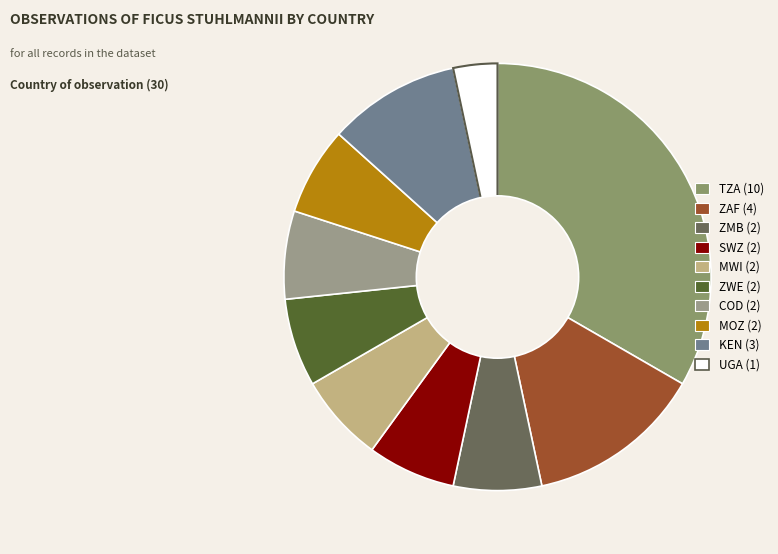

True or false: UGA accounts for 3% of the total.

True